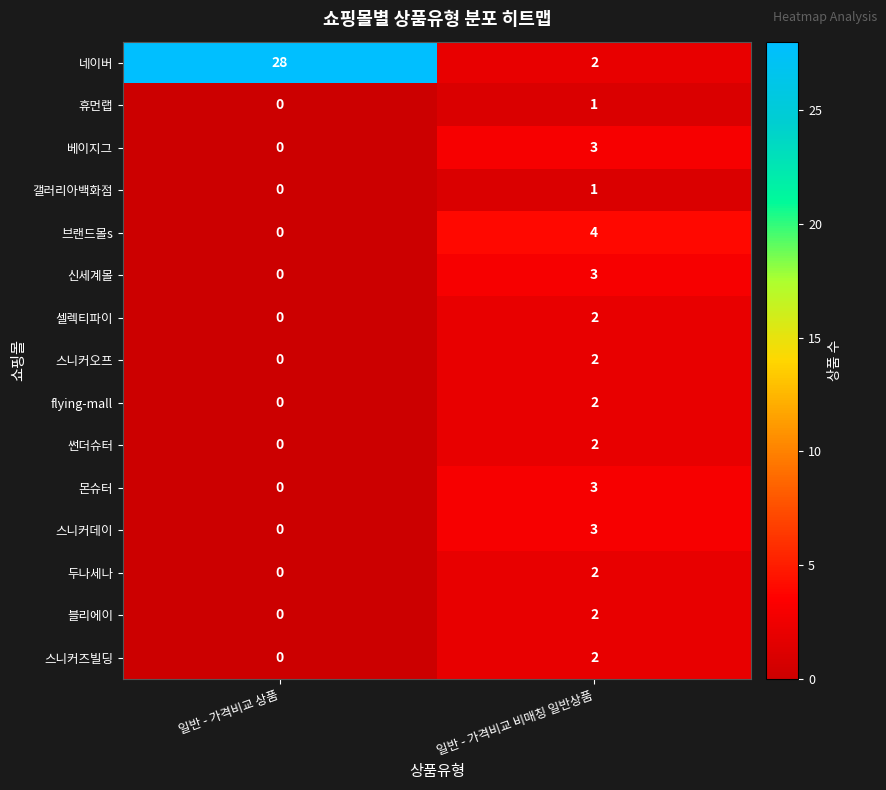

Is it true that 베이지그 equals 5 at 일반 - 가격비교 비매칭 일반상품?

False